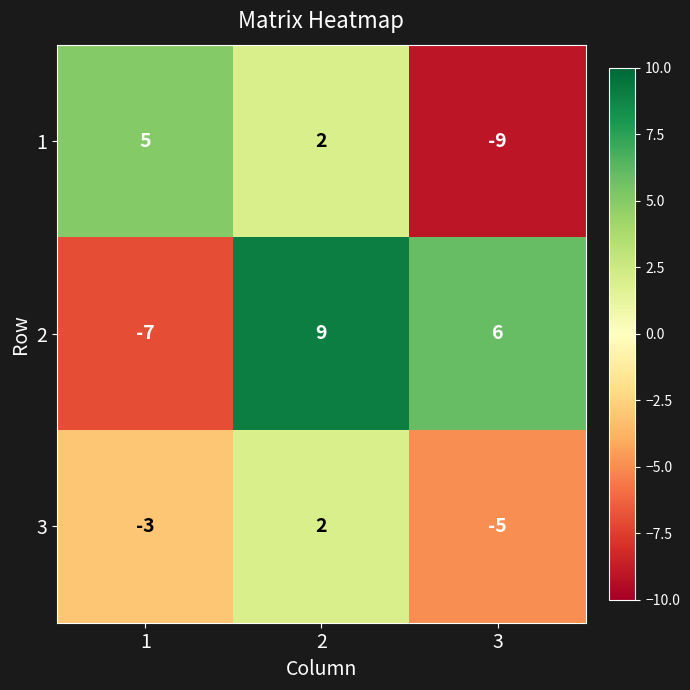

What is the approximate value of 3 at 3?

-5